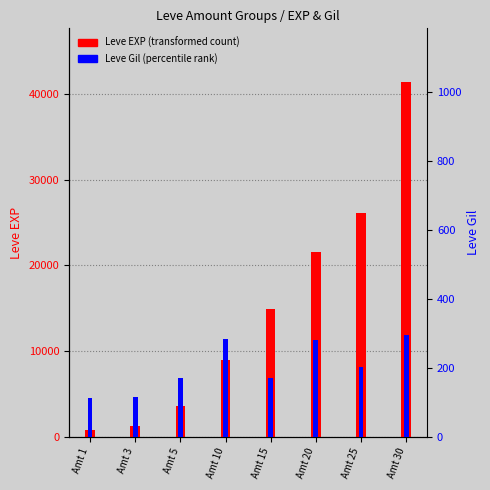

True or false: Leve EXP has a value of 37970 at Amt 25.

False